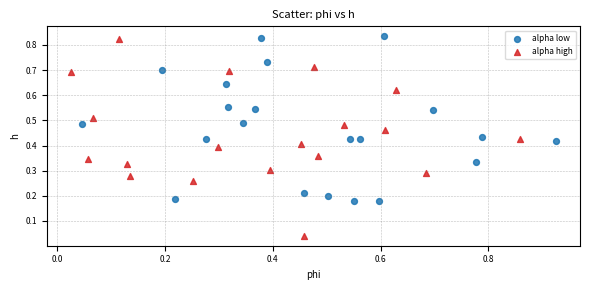

What are all the series names shown in the legend?

alpha low, alpha high